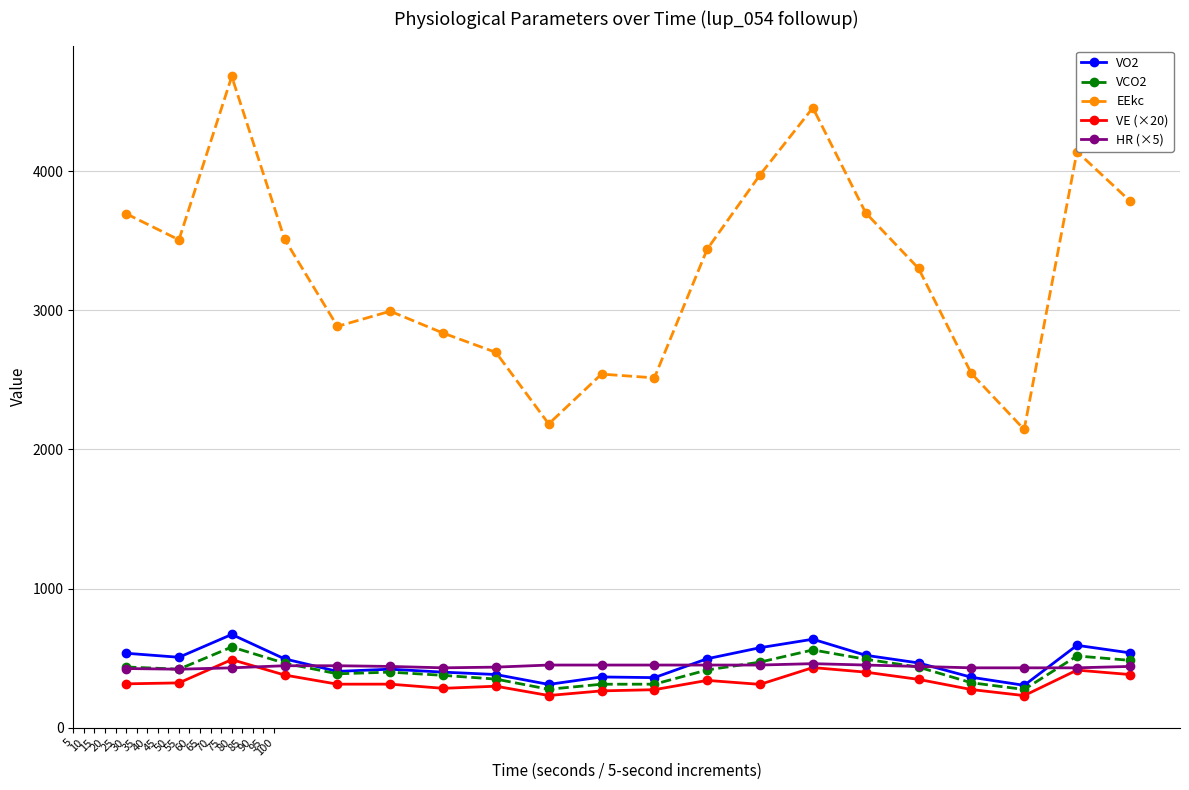

Which series has the largest total across all categories?

EEkc